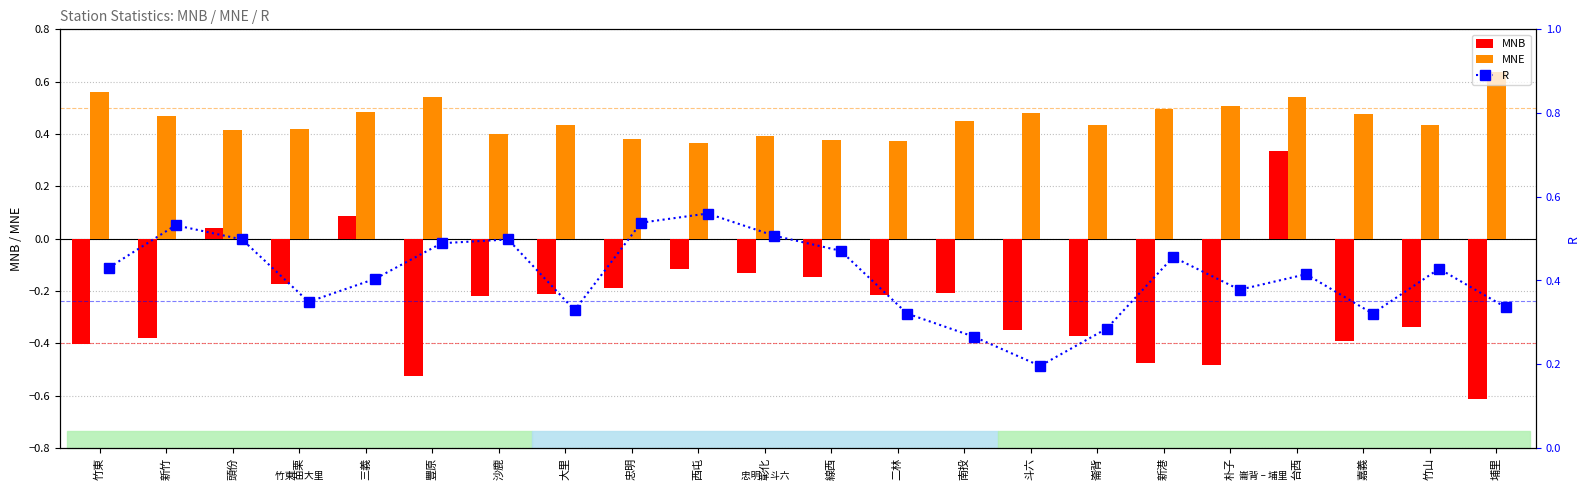

What is the difference between the maximum and second lowest values in the MNE series?

0.3